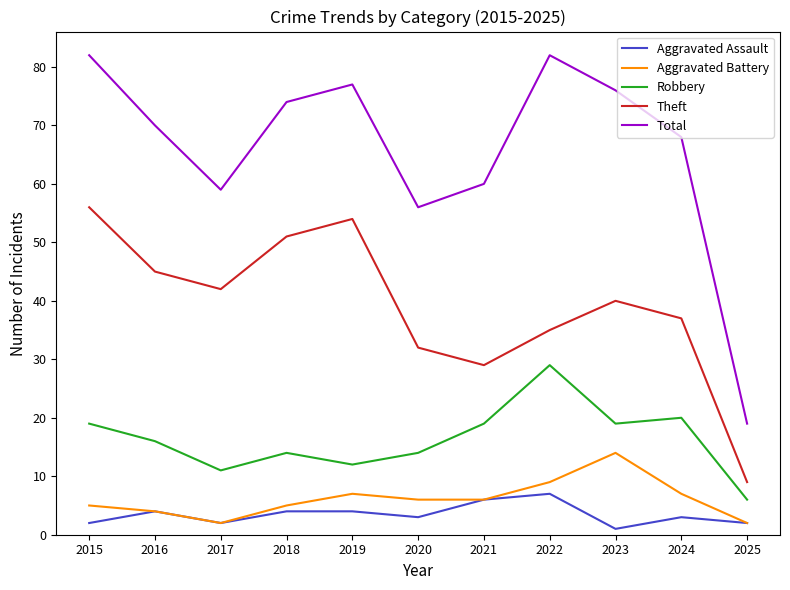

True or false: Total has more than 0 interior local peaks.

True